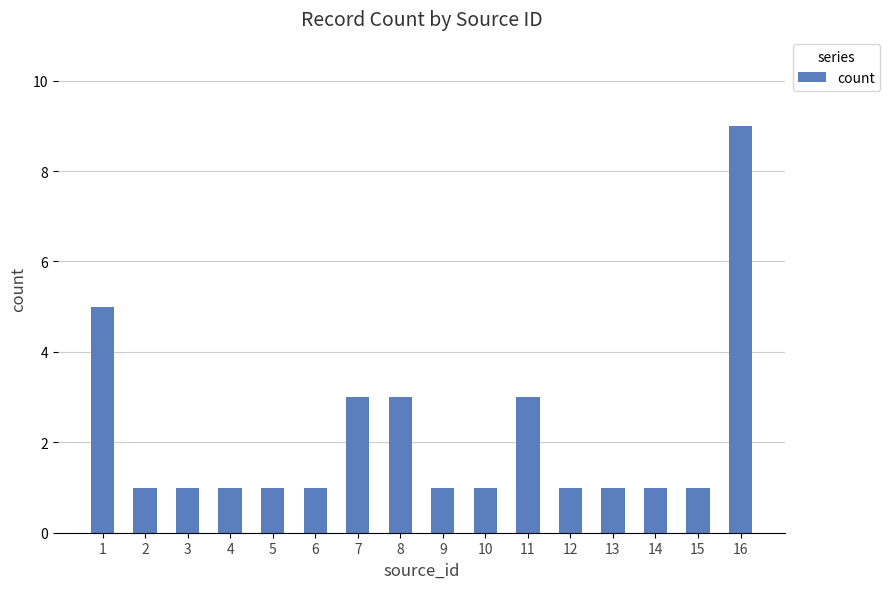

What is the value of the 11th bar from the left?

3